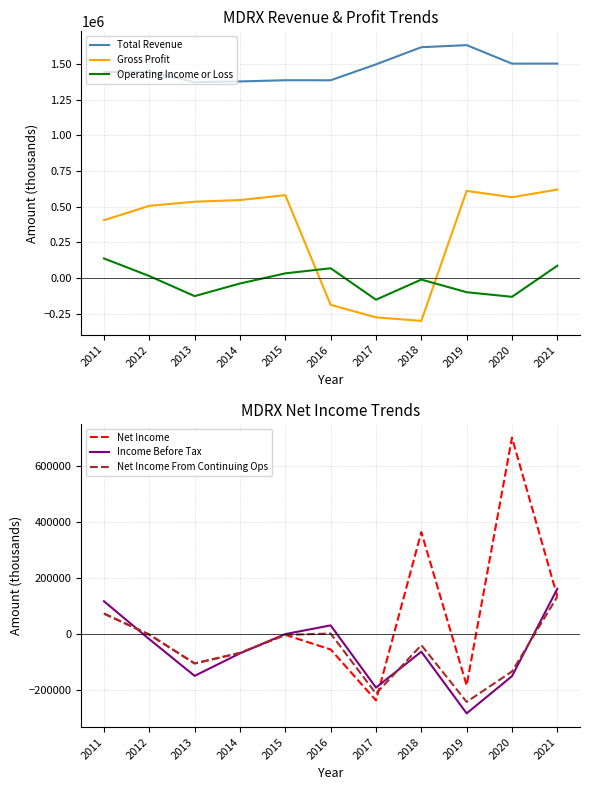

Does the chart display data point markers on the line(s)?

No